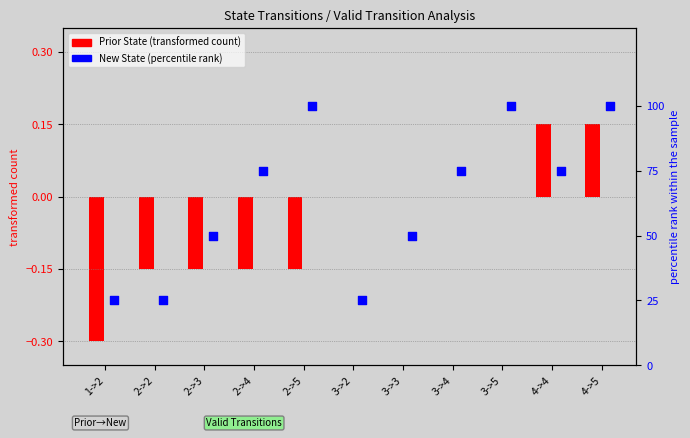

Which series contains the highest Y value?

New State (percentile rank)